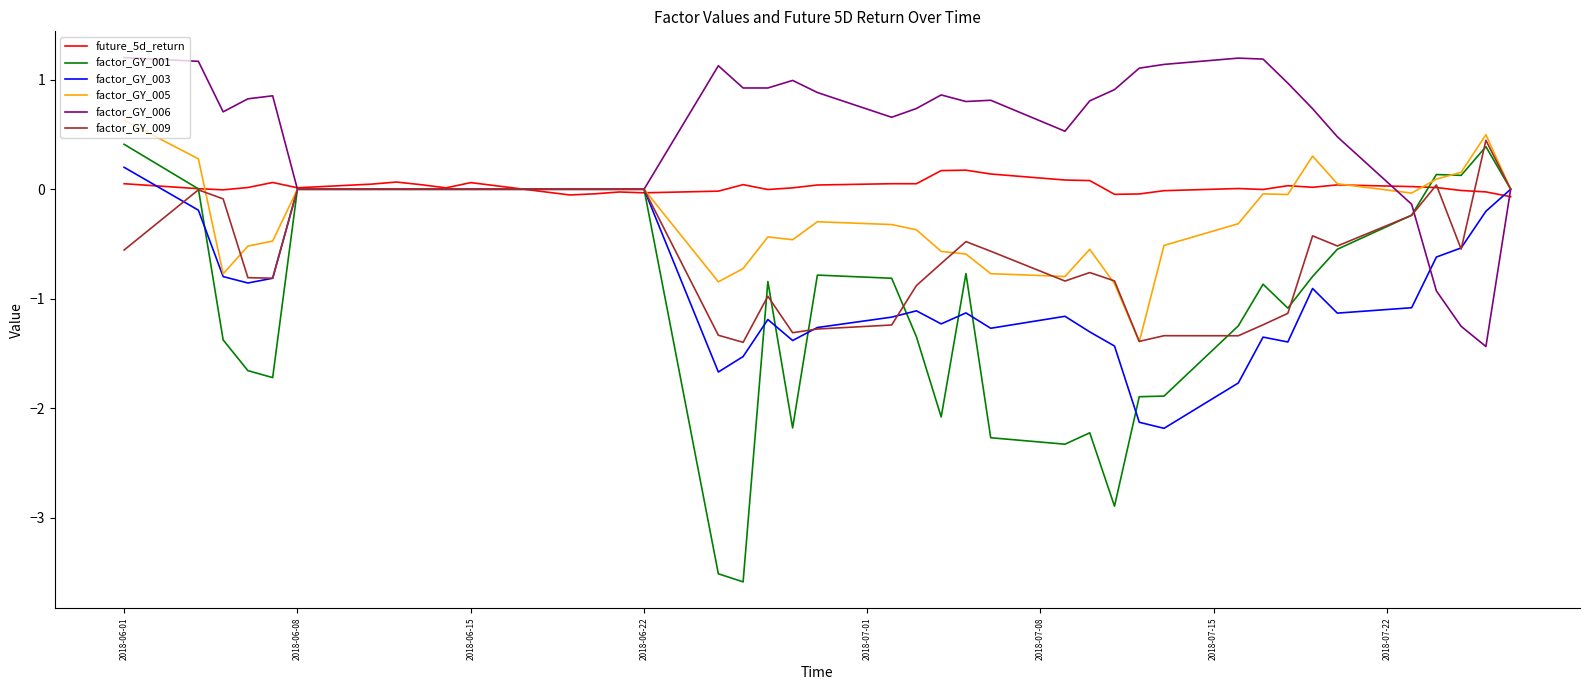

What is the smallest value displayed?

-3.6